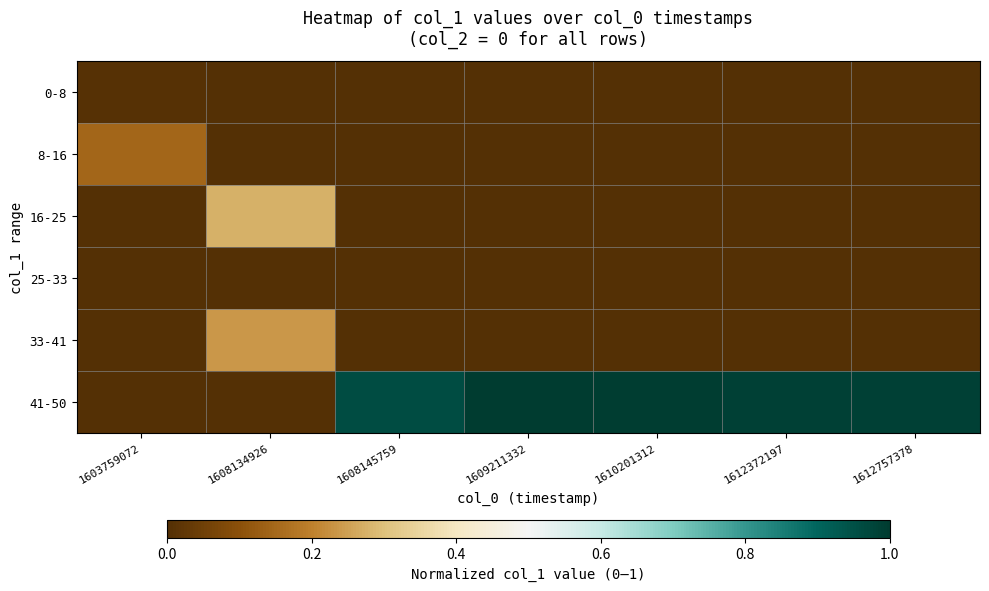

Which series changed the most between 1609211332 and 1612372197?

41-50